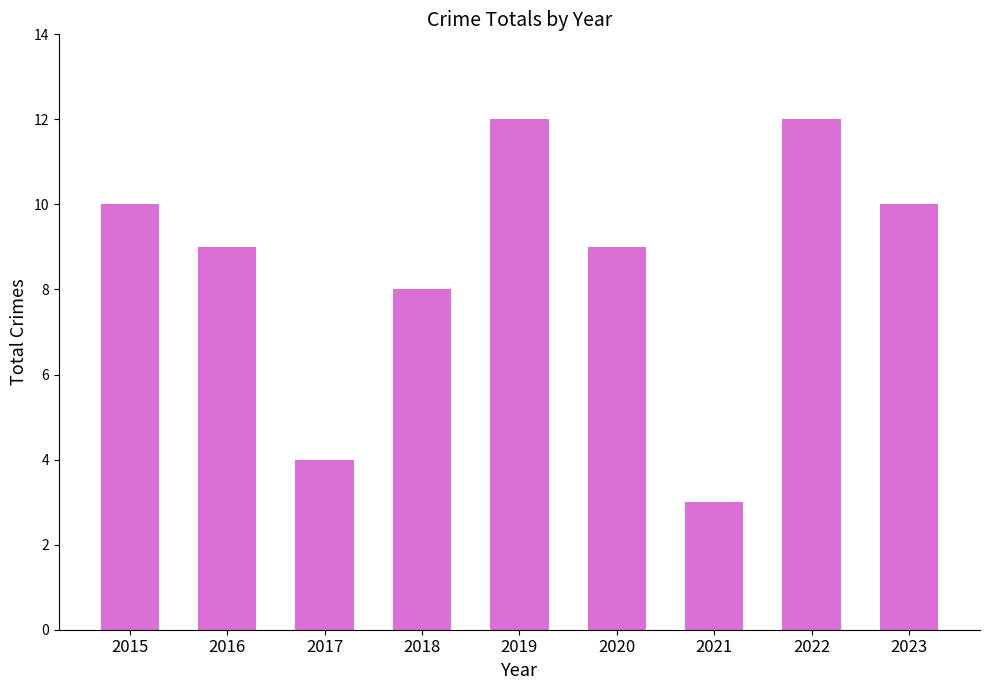

Count the number of data series in this chart.

1